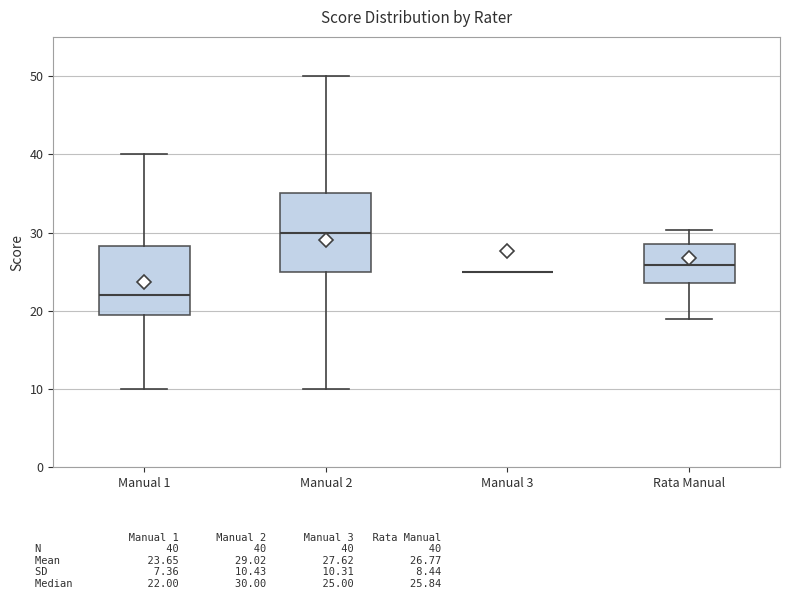

Where does the median line of the box for Manual 2 sit on the y-axis? The values are not printed on the chart, so give them approximately, as read against the axis.

30